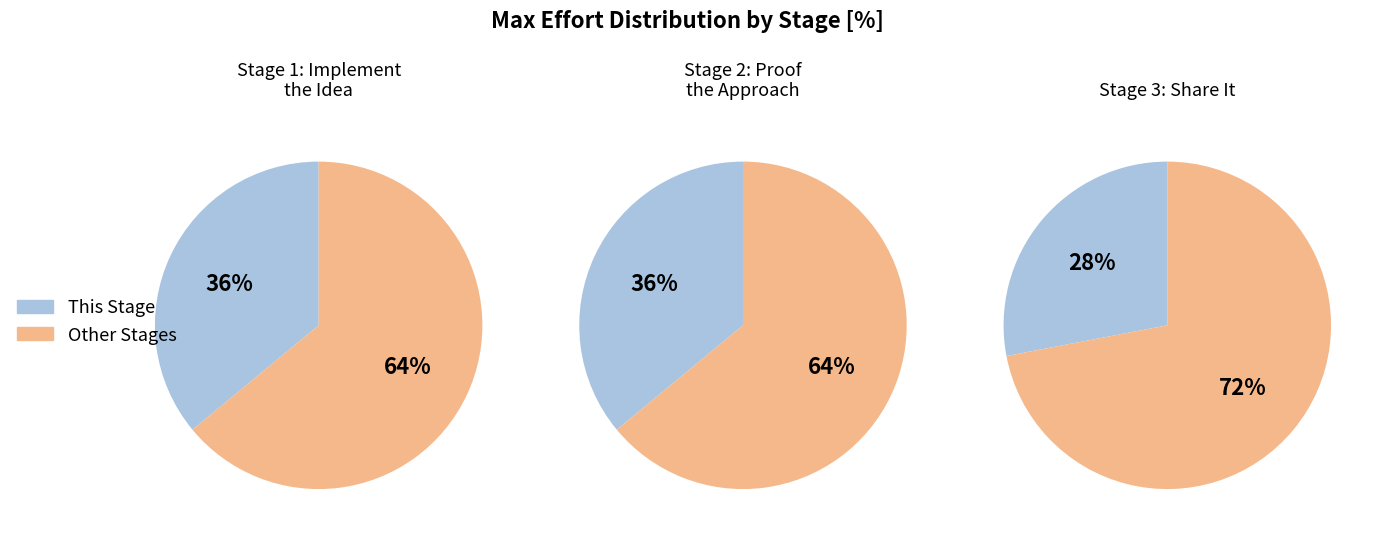

Which category has the smallest portion of the pie?

Stage 3: Share it